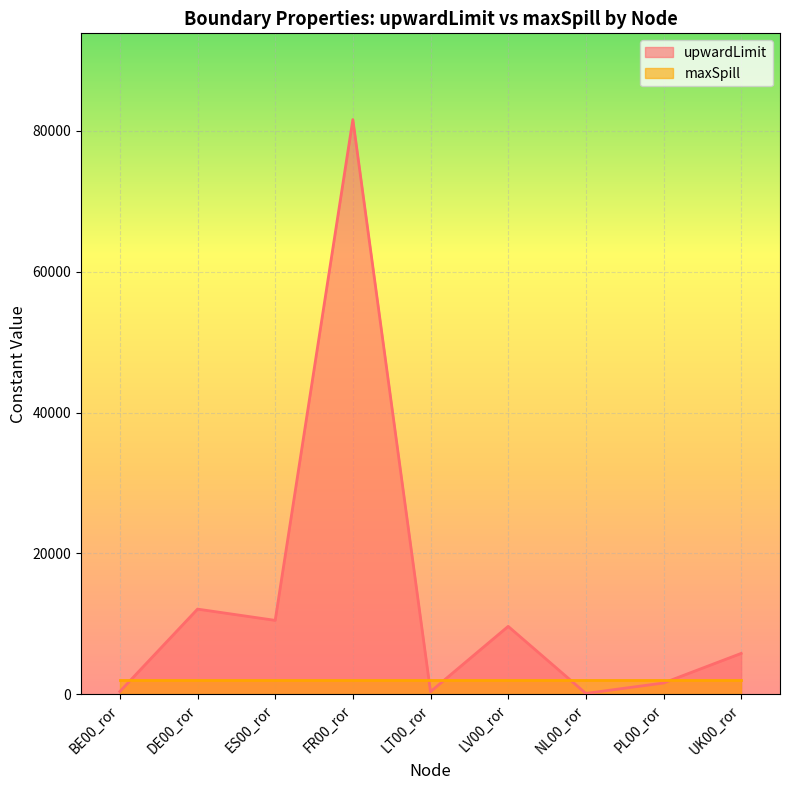

What is the difference between the maximum and second lowest values?

81220